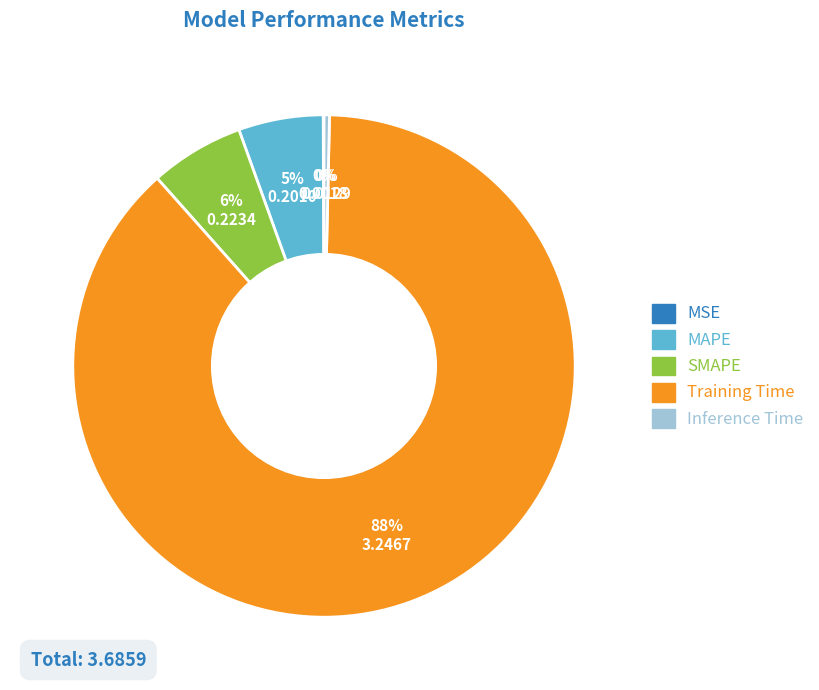

Which has a higher value, MAPE or SMAPE?

SMAPE